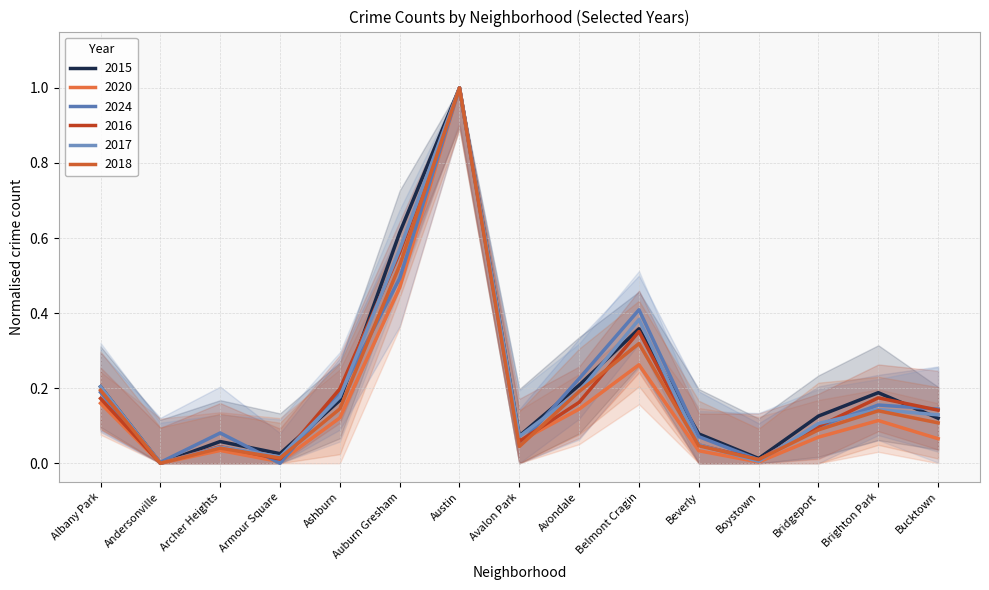

Rank the categories by 2016 value from lowest to highest.

Andersonville, Boystown, Armour Square, Archer Heights, Beverly, Avalon Park, Bridgeport, Bucktown, Avondale, Albany Park, Brighton Park, Ashburn, Belmont Cragin, Auburn Gresham, Austin